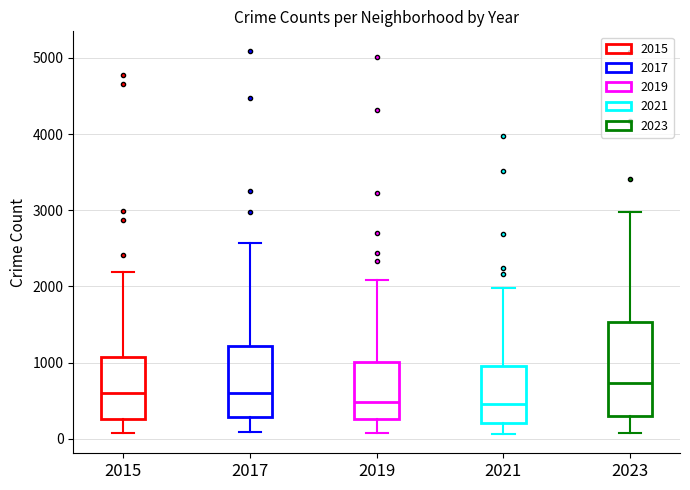

Where is the upper edge of the box at x = 2021 on the y-axis? The values are not printed on the chart, so give them approximately, as read against the axis.

900